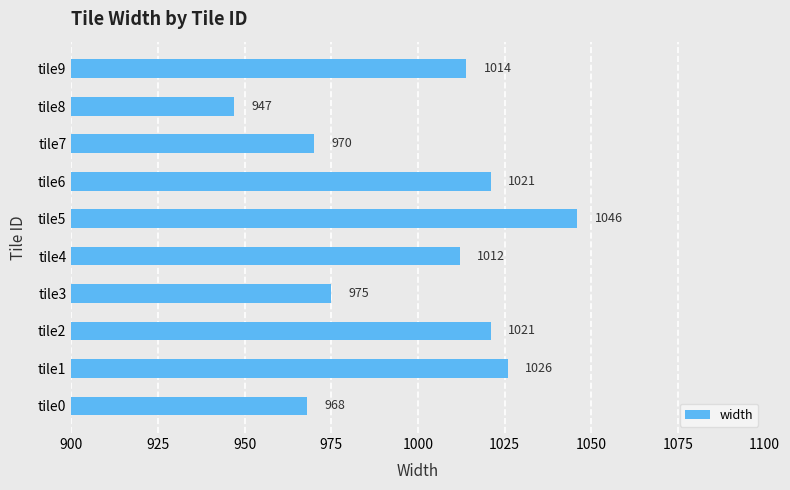

What is the greatest value displayed?

1046